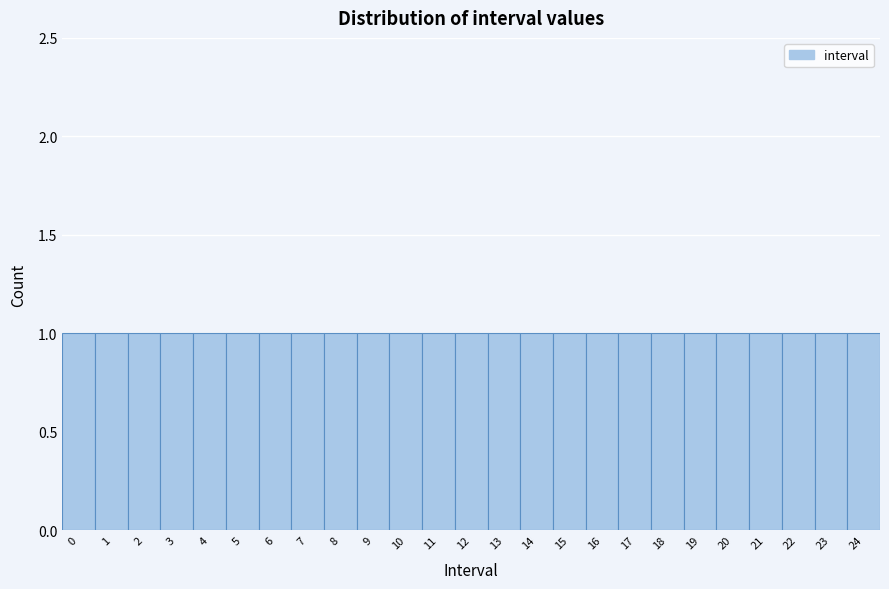

Reading left to right, list every bar in this chart as the range it spans on the x-axis followed by its height. The values are not printed on the chart, so give them approximately, as read against the axis.

-0.5 to 0.5: 1
0.5 to 1.5: 1
1.5 to 2.5: 1
2.5 to 3.5: 1
3.5 to 4.5: 1
4.5 to 5.5: 1
5.5 to 6.5: 1
6.5 to 7.5: 1
7.5 to 8.5: 1
8.5 to 9.5: 1
9.5 to 10.5: 1
10.5 to 11.5: 1
11.5 to 12.5: 1
12.5 to 13.5: 1
13.5 to 14.5: 1
14.5 to 15.5: 1
15.5 to 16.5: 1
16.5 to 17.5: 1
17.5 to 18.5: 1
18.5 to 19.5: 1
19.5 to 20.5: 1
20.5 to 21.5: 1
21.5 to 22.5: 1
22.5 to 23.5: 1
23.5 to 24.5: 1